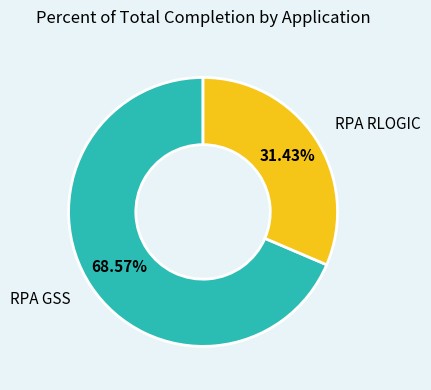

Is there a majority slice in this chart?

Yes